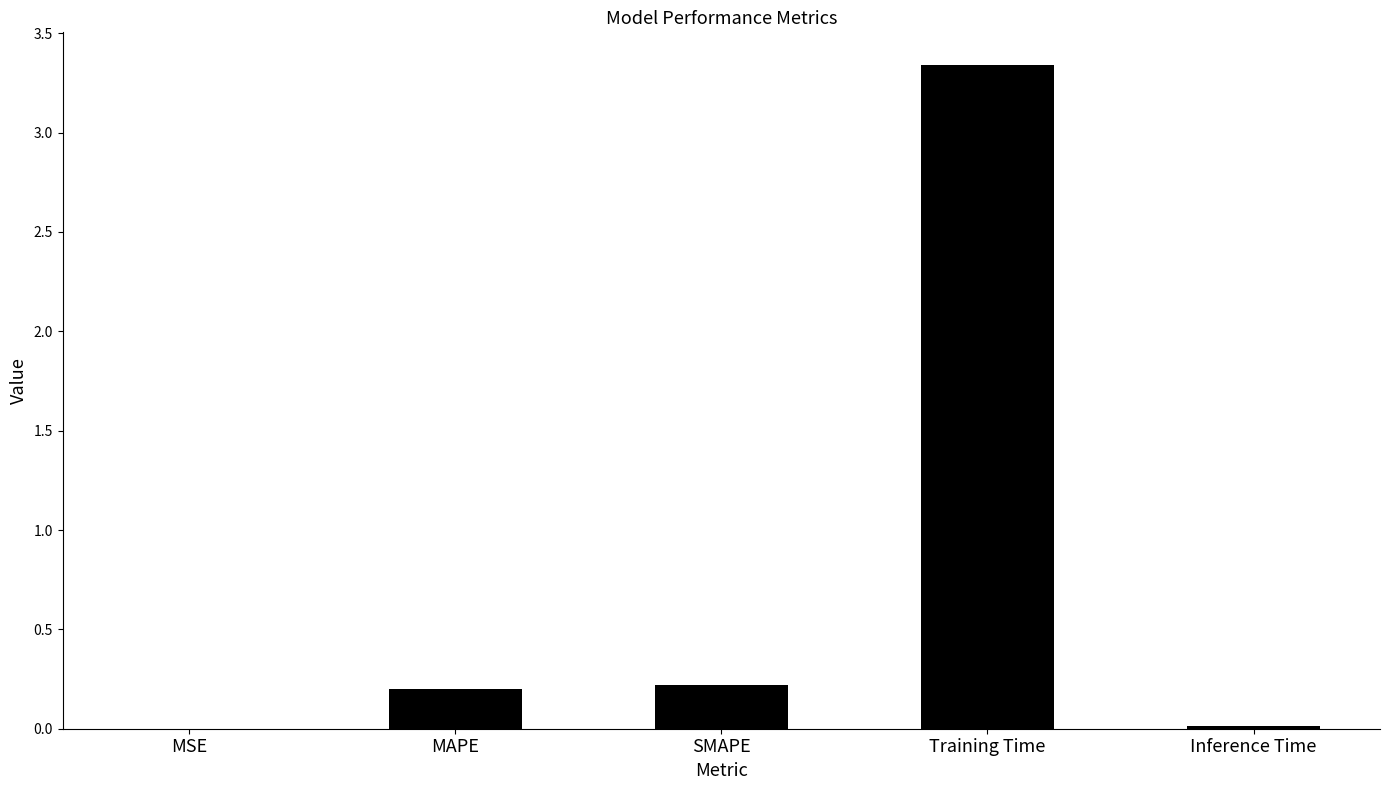

The value at SMAPE is 0.2. True or false?

True